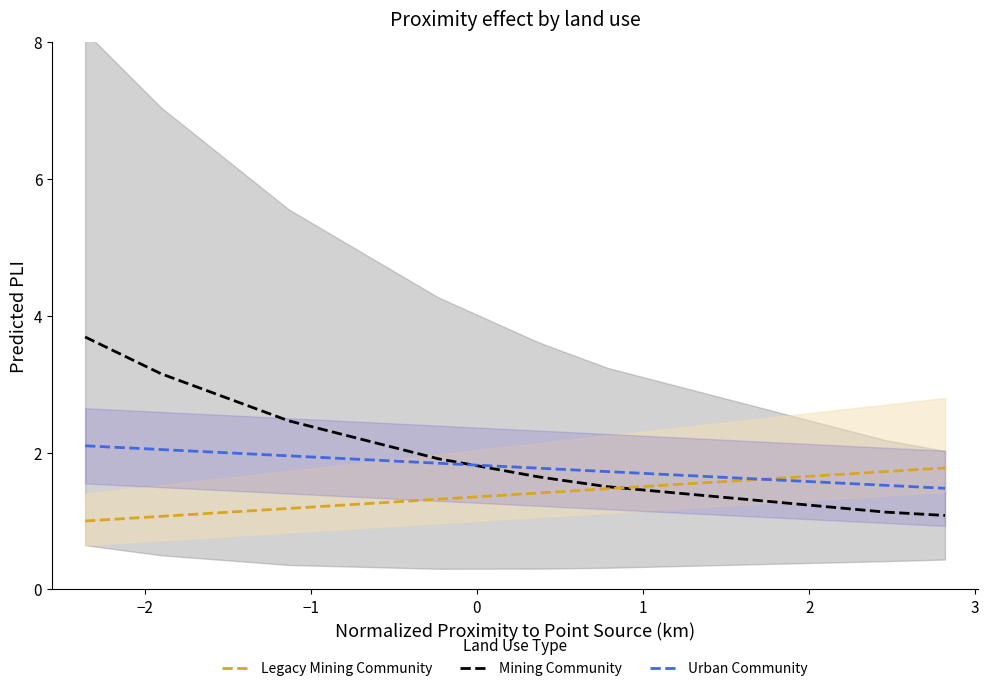

True or false: Urban Community has more than 1 interior local peaks.

False